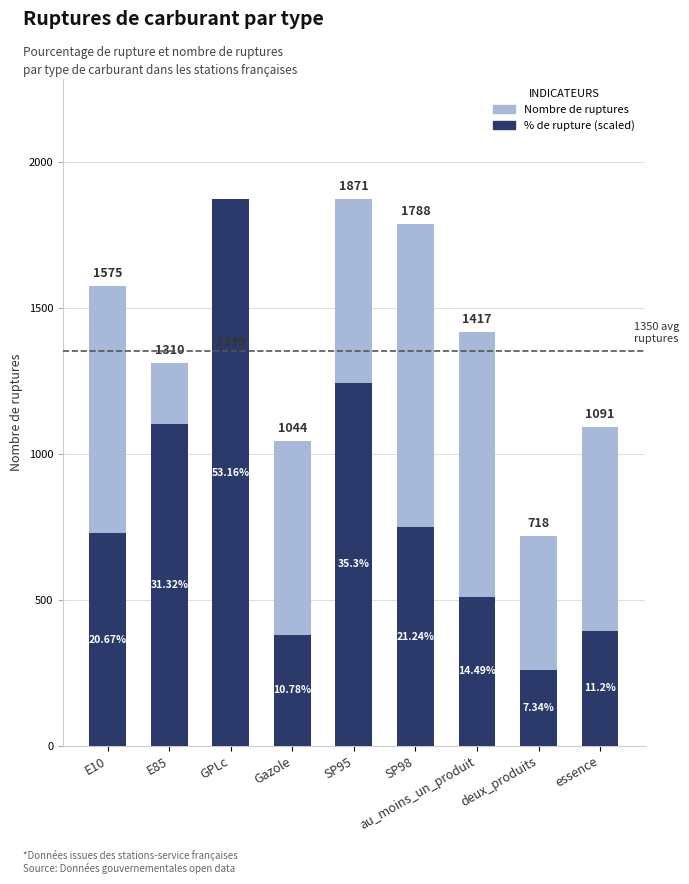

At how many categories does at least one series exceed 1771?

3